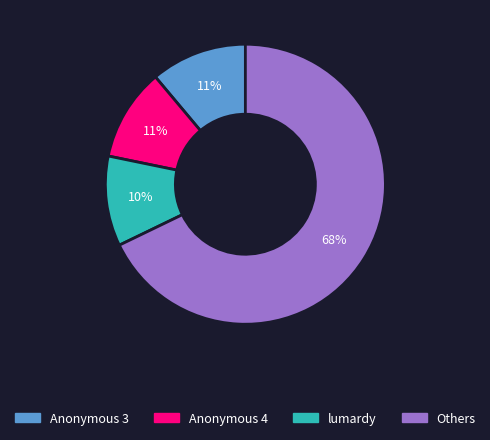

How many slices are in this pie chart?

4